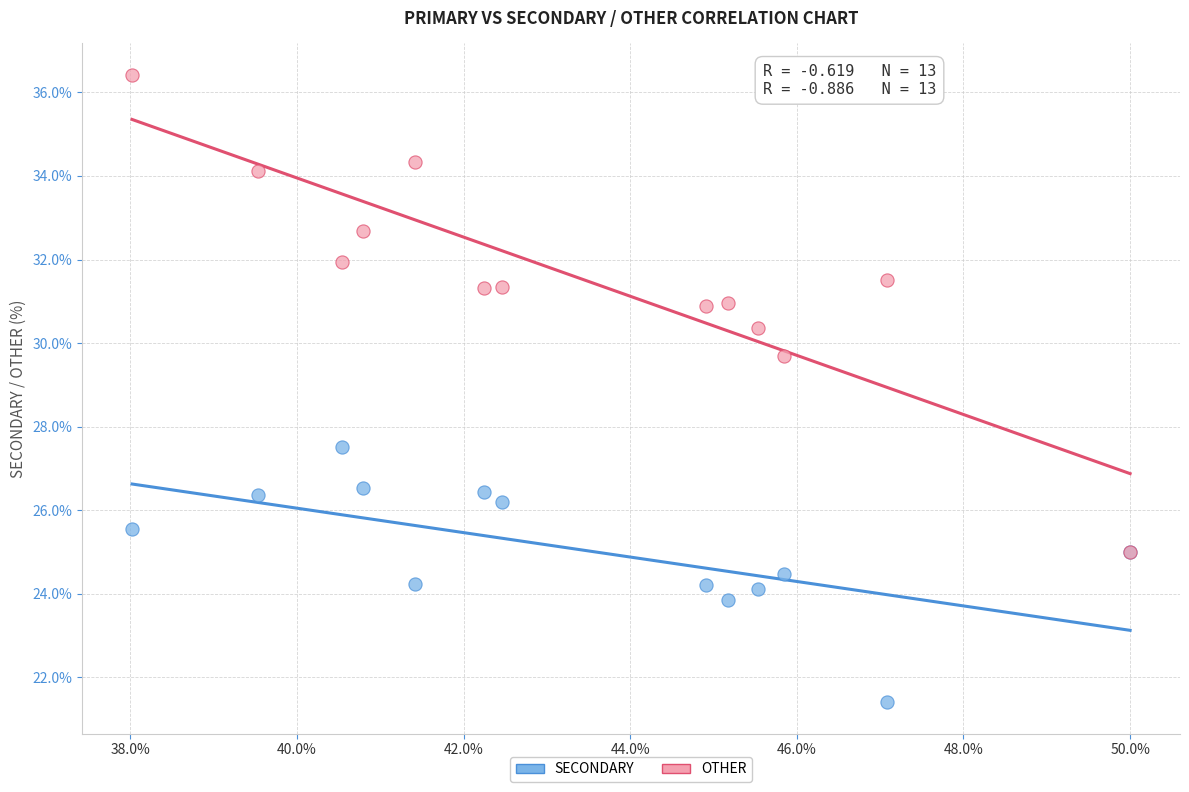

Across all series, what Y value is closest to 28?

27.5